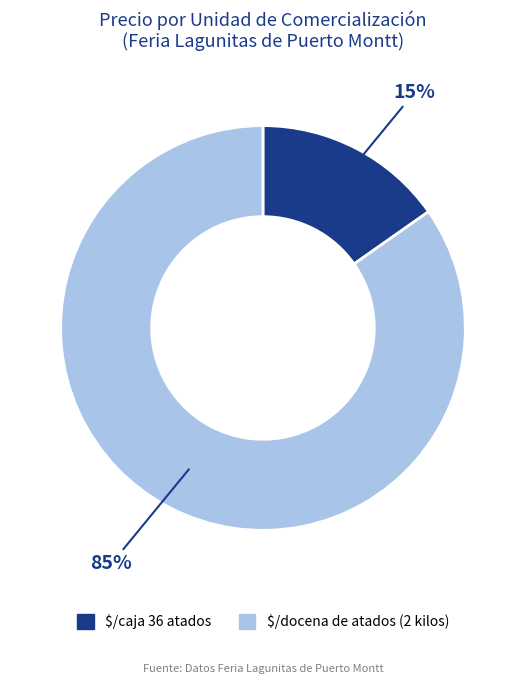

The $/caja 36 atados slice represents 15% of the pie. True or false?

True